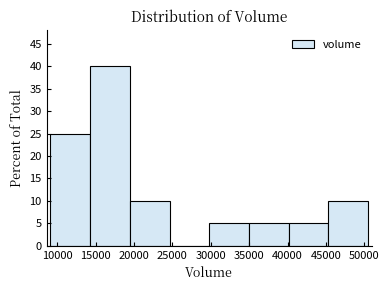

How tall is the bar that spans 30000 to 35000 on the x-axis? Neither the bar edges nor the heights are printed on the chart, so give them approximately, as read against the axes.

5